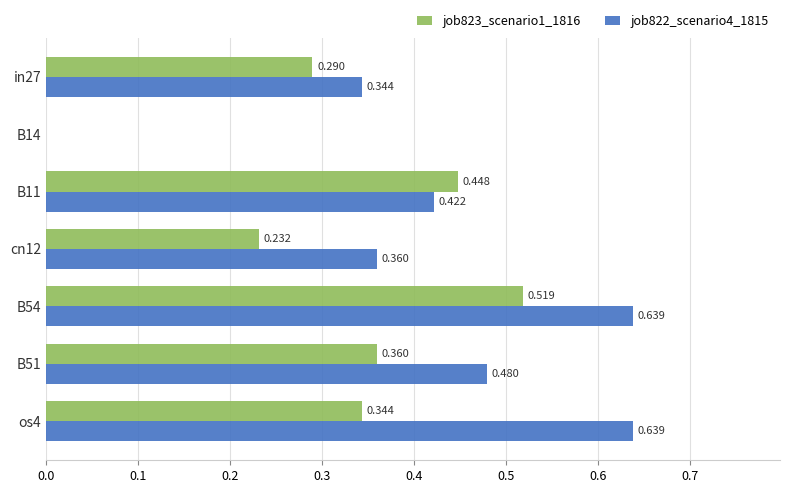

Rank the series by their maximum value, from lowest to highest.

job823_scenario1_1816, job822_scenario4_1815